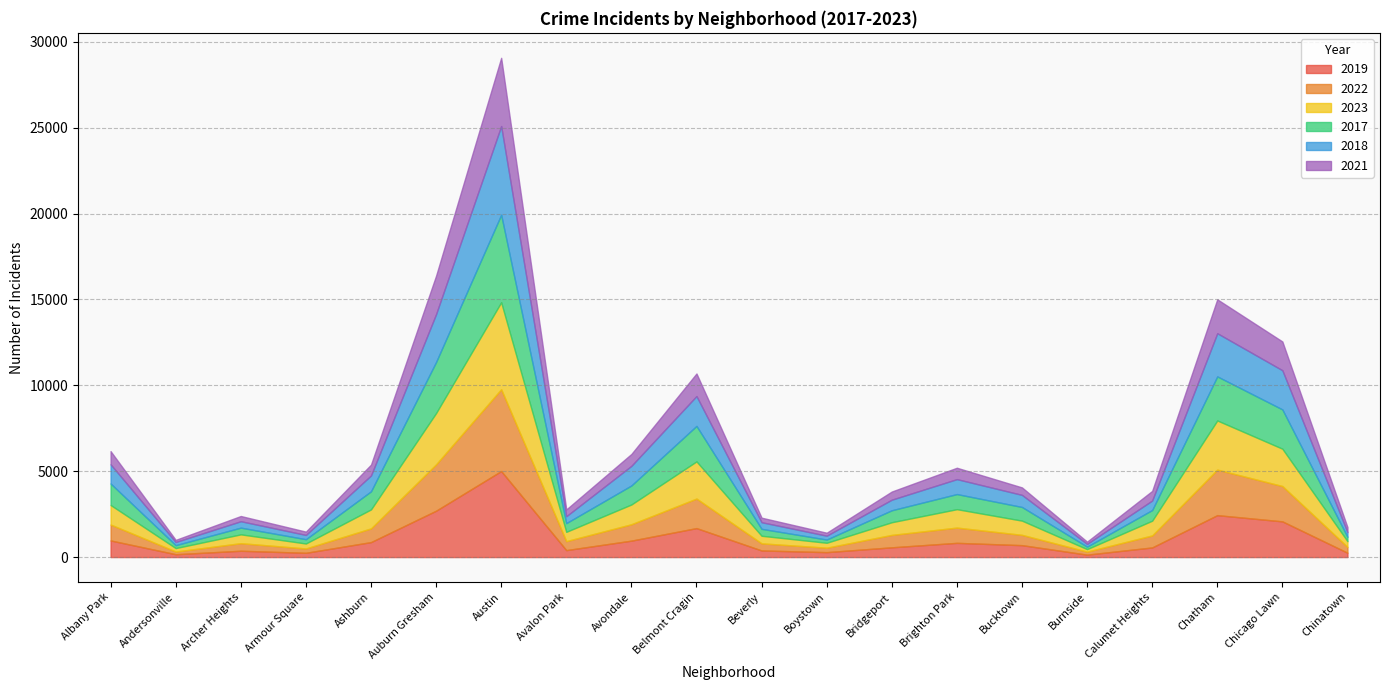

At which category does 2017 reach its first local valley?

Andersonville